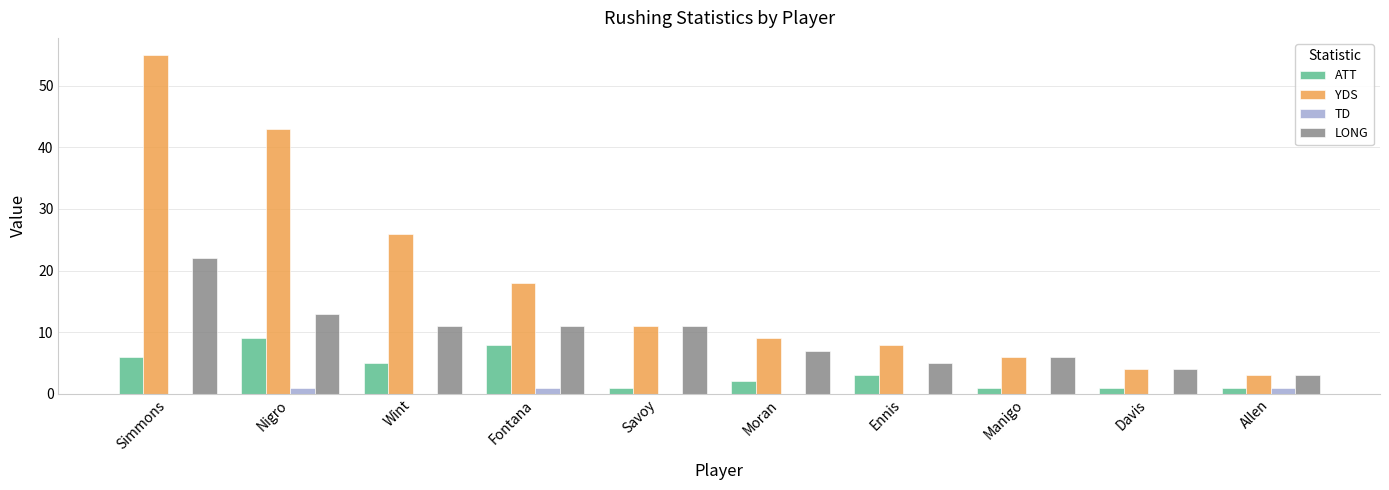

Count the ATT values in the range 1 to 6.

8